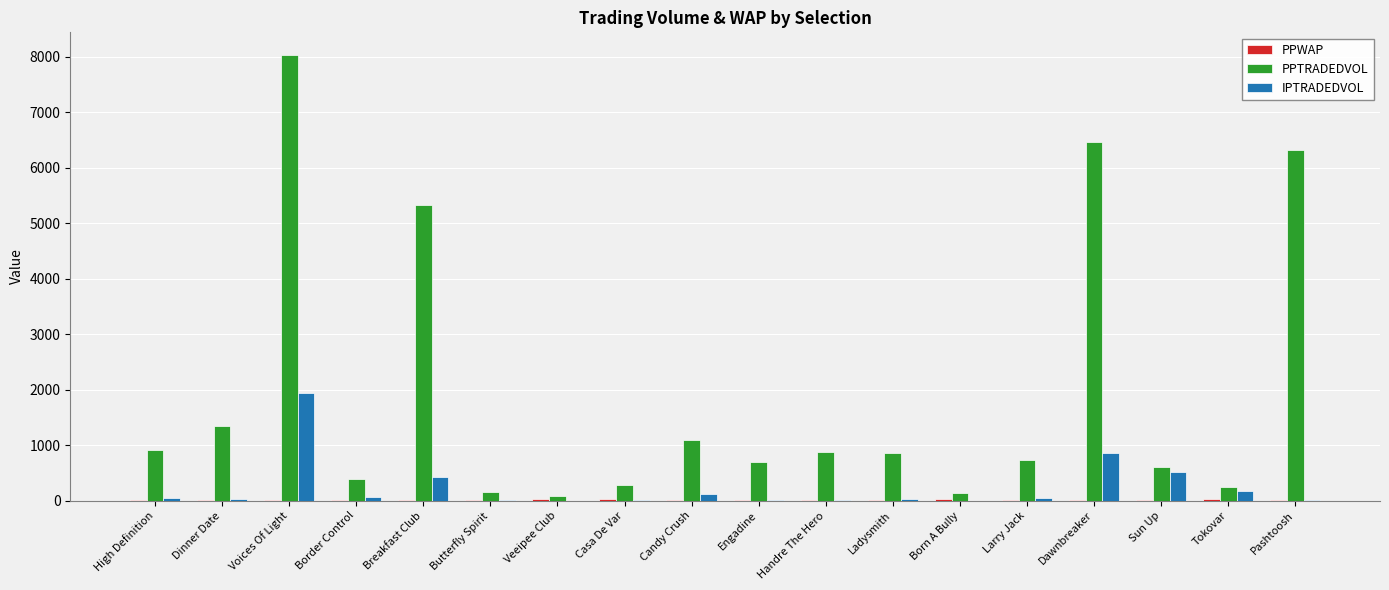

How many groups of bars are there?

18